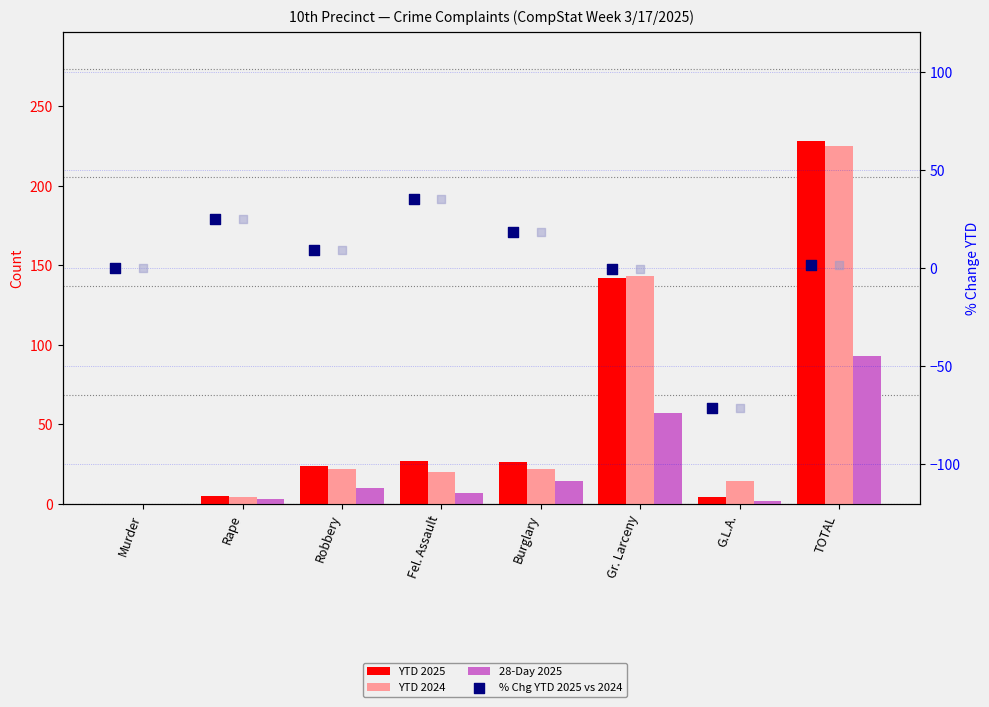

Which series contains the lowest Y value?

% Chg YTD 2025 vs 2024